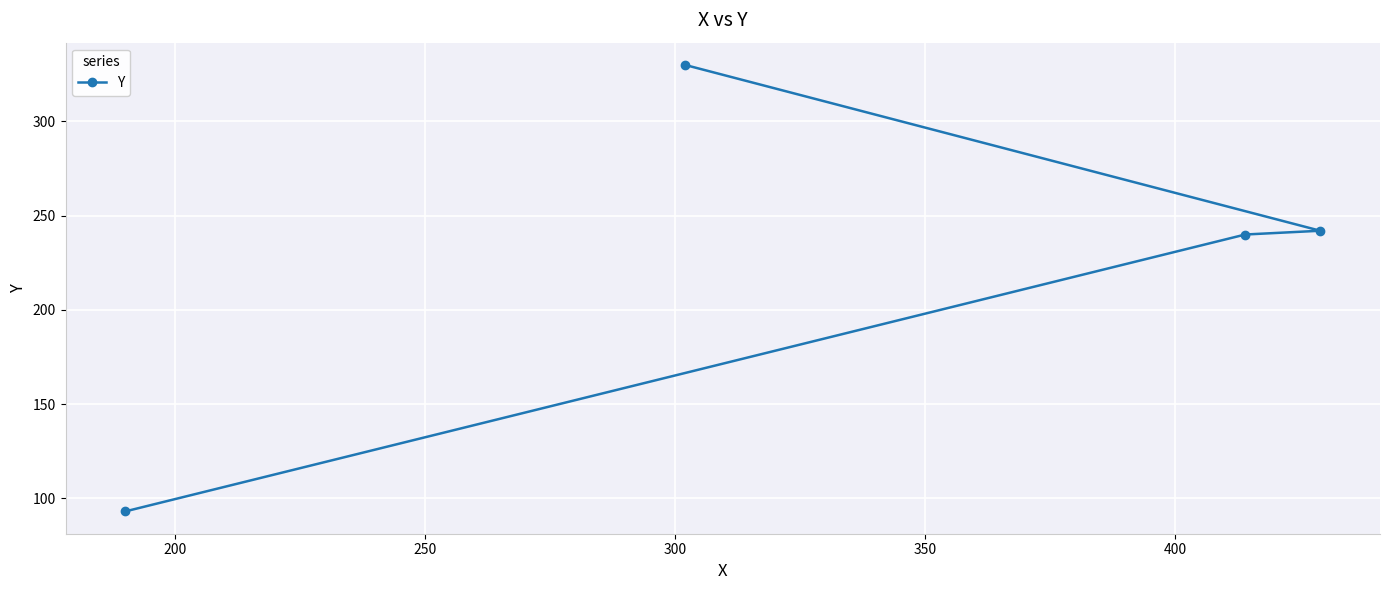

Reading left to right, extract all data points from this chart.

93	330	240	242